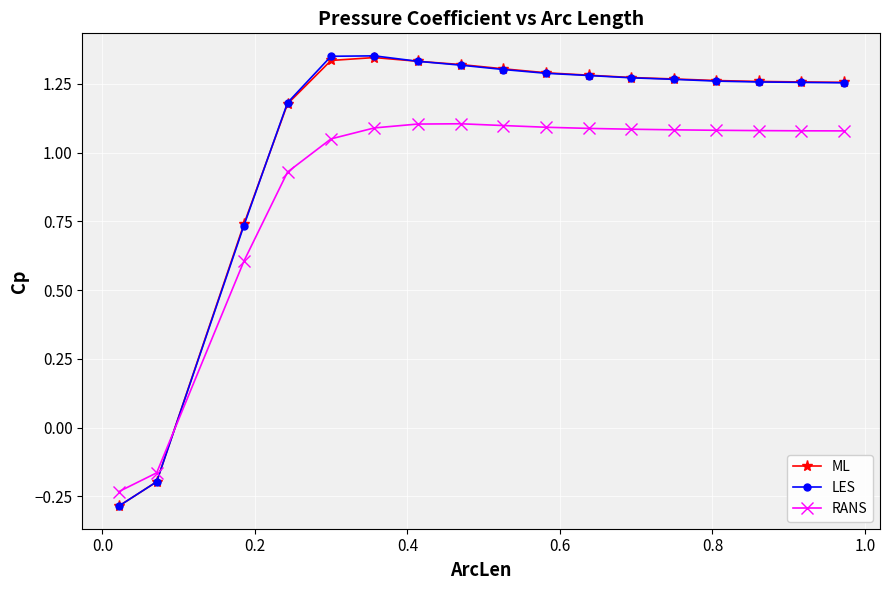

After their last crossing, which series has the higher values: RANS or LES?

LES